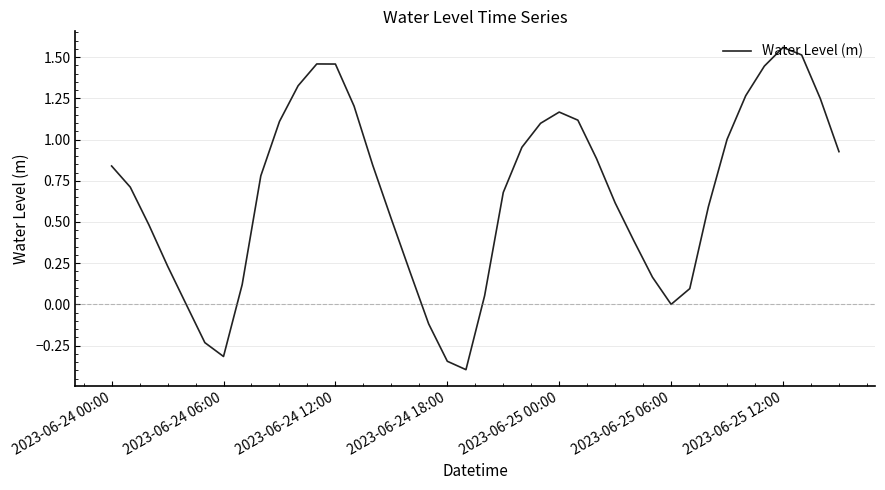

What is the minimum value shown in the chart?

-0.4